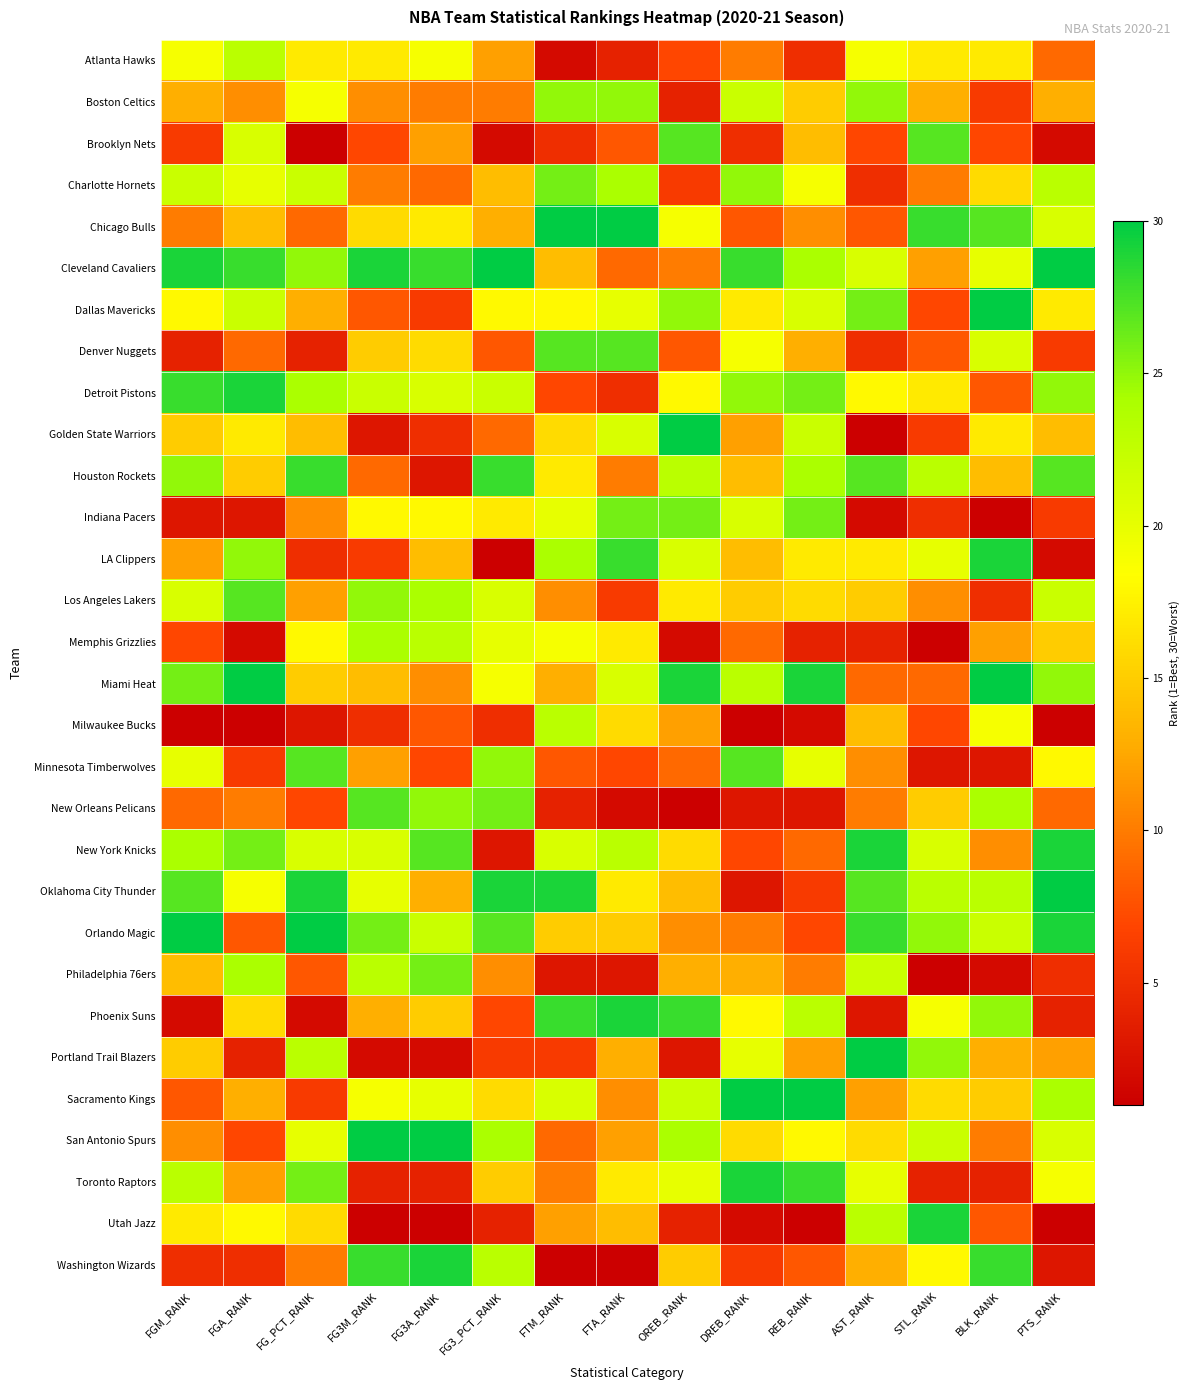

Reading left to right, what are all the values shown in this chart?

Atlanta Hawks: FGM_RANK=19	FGA_RANK=23	FG_PCT_RANK=17	FG3M_RANK=17	FG3A_RANK=19	FG3_PCT_RANK=12	FTM_RANK=2	FTA_RANK=4	OREB_RANK=7	DREB_RANK=10	REB_RANK=5	AST_RANK=19	STL_RANK=17	BLK_RANK=17	PTS_RANK=9
Boston Celtics: FGM_RANK=13	FGA_RANK=11	FG_PCT_RANK=19	FG3M_RANK=11	FG3A_RANK=10	FG3_PCT_RANK=10	FTM_RANK=25	FTA_RANK=25	OREB_RANK=4	DREB_RANK=22	REB_RANK=15	AST_RANK=25	STL_RANK=13	BLK_RANK=6	PTS_RANK=13
Brooklyn Nets: FGM_RANK=6	FGA_RANK=21	FG_PCT_RANK=1	FG3M_RANK=7	FG3A_RANK=12	FG3_PCT_RANK=2	FTM_RANK=5	FTA_RANK=8	OREB_RANK=27	DREB_RANK=5	REB_RANK=14	AST_RANK=7	STL_RANK=27	BLK_RANK=7	PTS_RANK=2
Charlotte Hornets: FGM_RANK=22	FGA_RANK=20	FG_PCT_RANK=22	FG3M_RANK=10	FG3A_RANK=9	FG3_PCT_RANK=14	FTM_RANK=26	FTA_RANK=24	OREB_RANK=6	DREB_RANK=25	REB_RANK=19	AST_RANK=5	STL_RANK=10	BLK_RANK=16	PTS_RANK=23
Chicago Bulls: FGM_RANK=10	FGA_RANK=14	FG_PCT_RANK=9	FG3M_RANK=16	FG3A_RANK=17	FG3_PCT_RANK=13	FTM_RANK=30	FTA_RANK=30	OREB_RANK=19	DREB_RANK=8	REB_RANK=11	AST_RANK=8	STL_RANK=28	BLK_RANK=27	PTS_RANK=21
Cleveland Cavaliers: FGM_RANK=29	FGA_RANK=28	FG_PCT_RANK=25	FG3M_RANK=29	FG3A_RANK=28	FG3_PCT_RANK=30	FTM_RANK=14	FTA_RANK=9	OREB_RANK=10	DREB_RANK=28	REB_RANK=24	AST_RANK=21	STL_RANK=12	BLK_RANK=20	PTS_RANK=30
Dallas Mavericks: FGM_RANK=18	FGA_RANK=22	FG_PCT_RANK=13	FG3M_RANK=8	FG3A_RANK=6	FG3_PCT_RANK=18	FTM_RANK=18	FTA_RANK=20	OREB_RANK=25	DREB_RANK=17	REB_RANK=21	AST_RANK=26	STL_RANK=7	BLK_RANK=30	PTS_RANK=17
Denver Nuggets: FGM_RANK=4	FGA_RANK=9	FG_PCT_RANK=4	FG3M_RANK=15	FG3A_RANK=16	FG3_PCT_RANK=8	FTM_RANK=27	FTA_RANK=27	OREB_RANK=8	DREB_RANK=19	REB_RANK=13	AST_RANK=5	STL_RANK=8	BLK_RANK=21	PTS_RANK=6
Detroit Pistons: FGM_RANK=28	FGA_RANK=29	FG_PCT_RANK=24	FG3M_RANK=22	FG3A_RANK=21	FG3_PCT_RANK=22	FTM_RANK=7	FTA_RANK=5	OREB_RANK=18	DREB_RANK=25	REB_RANK=26	AST_RANK=18	STL_RANK=17	BLK_RANK=8	PTS_RANK=25
Golden State Warriors: FGM_RANK=15	FGA_RANK=17	FG_PCT_RANK=14	FG3M_RANK=3	FG3A_RANK=5	FG3_PCT_RANK=9	FTM_RANK=16	FTA_RANK=21	OREB_RANK=30	DREB_RANK=12	REB_RANK=22	AST_RANK=1	STL_RANK=6	BLK_RANK=17	PTS_RANK=14
Houston Rockets: FGM_RANK=25	FGA_RANK=15	FG_PCT_RANK=28	FG3M_RANK=9	FG3A_RANK=3	FG3_PCT_RANK=28	FTM_RANK=17	FTA_RANK=10	OREB_RANK=23	DREB_RANK=14	REB_RANK=24	AST_RANK=27	STL_RANK=23	BLK_RANK=14	PTS_RANK=27
Indiana Pacers: FGM_RANK=3	FGA_RANK=3	FG_PCT_RANK=11	FG3M_RANK=18	FG3A_RANK=18	FG3_PCT_RANK=17	FTM_RANK=20	FTA_RANK=26	OREB_RANK=26	DREB_RANK=21	REB_RANK=26	AST_RANK=2	STL_RANK=5	BLK_RANK=1	PTS_RANK=6
LA Clippers: FGM_RANK=12	FGA_RANK=25	FG_PCT_RANK=5	FG3M_RANK=6	FG3A_RANK=14	FG3_PCT_RANK=1	FTM_RANK=24	FTA_RANK=28	OREB_RANK=21	DREB_RANK=14	REB_RANK=17	AST_RANK=17	STL_RANK=20	BLK_RANK=29	PTS_RANK=2
Los Angeles Lakers: FGM_RANK=21	FGA_RANK=27	FG_PCT_RANK=12	FG3M_RANK=25	FG3A_RANK=24	FG3_PCT_RANK=21	FTM_RANK=11	FTA_RANK=6	OREB_RANK=17	DREB_RANK=15	REB_RANK=16	AST_RANK=15	STL_RANK=11	BLK_RANK=5	PTS_RANK=22
Memphis Grizzlies: FGM_RANK=7	FGA_RANK=2	FG_PCT_RANK=18	FG3M_RANK=24	FG3A_RANK=23	FG3_PCT_RANK=20	FTM_RANK=19	FTA_RANK=17	OREB_RANK=2	DREB_RANK=9	REB_RANK=4	AST_RANK=4	STL_RANK=1	BLK_RANK=12	PTS_RANK=15
Miami Heat: FGM_RANK=26	FGA_RANK=30	FG_PCT_RANK=15	FG3M_RANK=14	FG3A_RANK=11	FG3_PCT_RANK=19	FTM_RANK=13	FTA_RANK=21	OREB_RANK=29	DREB_RANK=23	REB_RANK=29	AST_RANK=9	STL_RANK=9	BLK_RANK=30	PTS_RANK=25
Milwaukee Bucks: FGM_RANK=1	FGA_RANK=1	FG_PCT_RANK=3	FG3M_RANK=5	FG3A_RANK=8	FG3_PCT_RANK=5	FTM_RANK=23	FTA_RANK=16	OREB_RANK=12	DREB_RANK=1	REB_RANK=2	AST_RANK=14	STL_RANK=7	BLK_RANK=19	PTS_RANK=1
Minnesota Timberwolves: FGM_RANK=20	FGA_RANK=6	FG_PCT_RANK=27	FG3M_RANK=12	FG3A_RANK=7	FG3_PCT_RANK=25	FTM_RANK=8	FTA_RANK=7	OREB_RANK=9	DREB_RANK=27	REB_RANK=20	AST_RANK=11	STL_RANK=3	BLK_RANK=3	PTS_RANK=18
New Orleans Pelicans: FGM_RANK=9	FGA_RANK=10	FG_PCT_RANK=7	FG3M_RANK=27	FG3A_RANK=25	FG3_PCT_RANK=26	FTM_RANK=4	FTA_RANK=2	OREB_RANK=1	DREB_RANK=3	REB_RANK=3	AST_RANK=10	STL_RANK=15	BLK_RANK=24	PTS_RANK=9
New York Knicks: FGM_RANK=24	FGA_RANK=26	FG_PCT_RANK=21	FG3M_RANK=21	FG3A_RANK=27	FG3_PCT_RANK=3	FTM_RANK=21	FTA_RANK=23	OREB_RANK=16	DREB_RANK=7	REB_RANK=9	AST_RANK=29	STL_RANK=21	BLK_RANK=11	PTS_RANK=29
Oklahoma City Thunder: FGM_RANK=27	FGA_RANK=19	FG_PCT_RANK=29	FG3M_RANK=20	FG3A_RANK=13	FG3_PCT_RANK=29	FTM_RANK=29	FTA_RANK=17	OREB_RANK=14	DREB_RANK=3	REB_RANK=6	AST_RANK=27	STL_RANK=23	BLK_RANK=23	PTS_RANK=30
Orlando Magic: FGM_RANK=30	FGA_RANK=8	FG_PCT_RANK=30	FG3M_RANK=26	FG3A_RANK=22	FG3_PCT_RANK=27	FTM_RANK=15	FTA_RANK=15	OREB_RANK=11	DREB_RANK=10	REB_RANK=7	AST_RANK=28	STL_RANK=25	BLK_RANK=22	PTS_RANK=29
Philadelphia 76ers: FGM_RANK=14	FGA_RANK=24	FG_PCT_RANK=8	FG3M_RANK=23	FG3A_RANK=26	FG3_PCT_RANK=11	FTM_RANK=3	FTA_RANK=3	OREB_RANK=13	DREB_RANK=13	REB_RANK=10	AST_RANK=22	STL_RANK=1	BLK_RANK=2	PTS_RANK=5
Phoenix Suns: FGM_RANK=2	FGA_RANK=16	FG_PCT_RANK=2	FG3M_RANK=13	FG3A_RANK=15	FG3_PCT_RANK=7	FTM_RANK=28	FTA_RANK=29	OREB_RANK=28	DREB_RANK=18	REB_RANK=23	AST_RANK=3	STL_RANK=19	BLK_RANK=25	PTS_RANK=4
Portland Trail Blazers: FGM_RANK=15	FGA_RANK=4	FG_PCT_RANK=23	FG3M_RANK=2	FG3A_RANK=2	FG3_PCT_RANK=6	FTM_RANK=6	FTA_RANK=13	OREB_RANK=3	DREB_RANK=20	REB_RANK=12	AST_RANK=30	STL_RANK=25	BLK_RANK=13	PTS_RANK=12
Sacramento Kings: FGM_RANK=8	FGA_RANK=13	FG_PCT_RANK=6	FG3M_RANK=19	FG3A_RANK=20	FG3_PCT_RANK=16	FTM_RANK=21	FTA_RANK=11	OREB_RANK=22	DREB_RANK=30	REB_RANK=30	AST_RANK=12	STL_RANK=16	BLK_RANK=15	PTS_RANK=24
San Antonio Spurs: FGM_RANK=11	FGA_RANK=7	FG_PCT_RANK=20	FG3M_RANK=30	FG3A_RANK=30	FG3_PCT_RANK=24	FTM_RANK=9	FTA_RANK=12	OREB_RANK=24	DREB_RANK=16	REB_RANK=18	AST_RANK=16	STL_RANK=22	BLK_RANK=10	PTS_RANK=21
Toronto Raptors: FGM_RANK=23	FGA_RANK=12	FG_PCT_RANK=26	FG3M_RANK=4	FG3A_RANK=4	FG3_PCT_RANK=15	FTM_RANK=10	FTA_RANK=17	OREB_RANK=20	DREB_RANK=29	REB_RANK=28	AST_RANK=20	STL_RANK=4	BLK_RANK=4	PTS_RANK=19
Utah Jazz: FGM_RANK=17	FGA_RANK=18	FG_PCT_RANK=16	FG3M_RANK=1	FG3A_RANK=1	FG3_PCT_RANK=4	FTM_RANK=12	FTA_RANK=14	OREB_RANK=4	DREB_RANK=2	REB_RANK=1	AST_RANK=23	STL_RANK=29	BLK_RANK=8	PTS_RANK=1
Washington Wizards: FGM_RANK=5	FGA_RANK=5	FG_PCT_RANK=10	FG3M_RANK=28	FG3A_RANK=29	FG3_PCT_RANK=23	FTM_RANK=1	FTA_RANK=1	OREB_RANK=15	DREB_RANK=6	REB_RANK=8	AST_RANK=13	STL_RANK=18	BLK_RANK=28	PTS_RANK=3